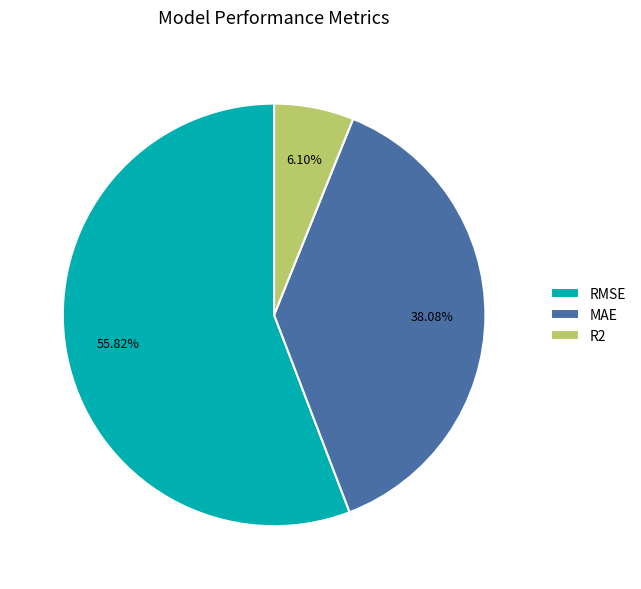

To the nearest percent, what is the difference between the largest and smallest slice percentages?

50%